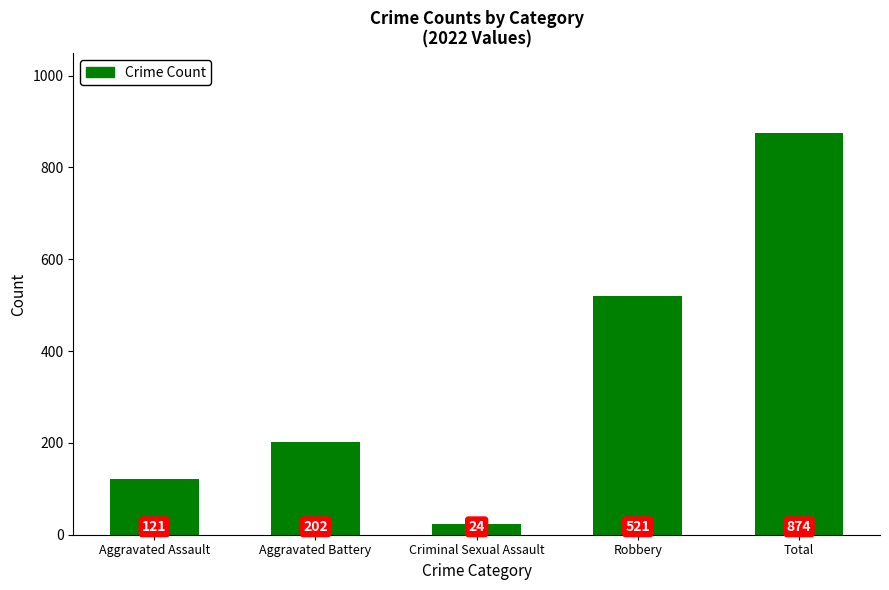

Which has a higher value, Total or Aggravated Battery?

Total